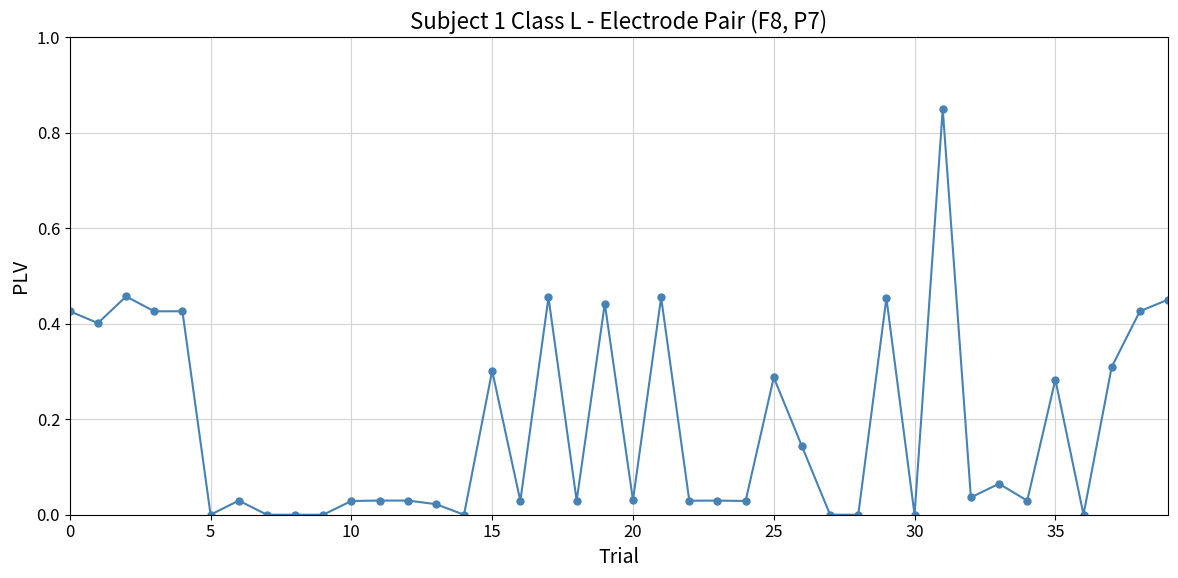

What is the sum of all values?

7.4